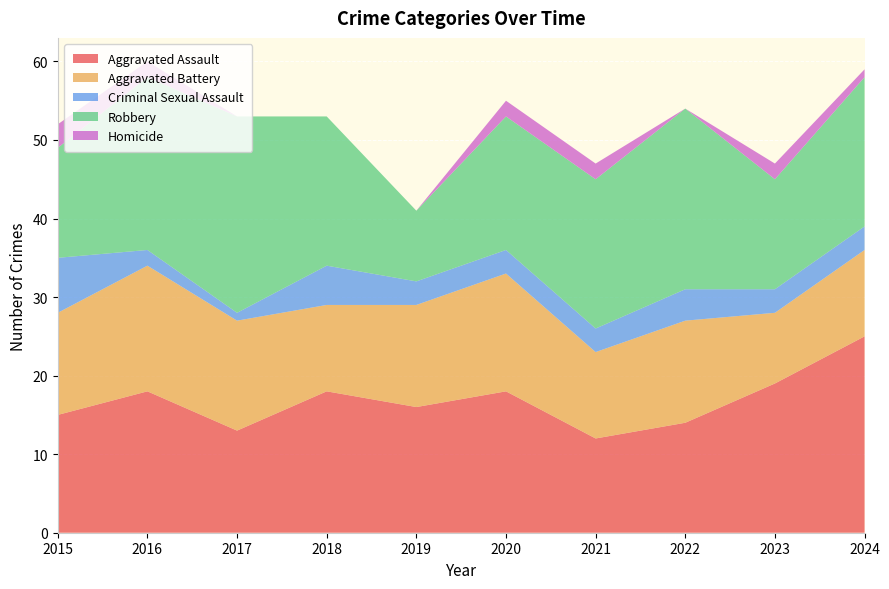

Reading right to left, extract all data points from this chart.

Aggravated Assault: 2024=25	2023=19	2022=14	2021=12	2020=18	2019=16	2018=18	2017=13	2016=18	2015=15
Aggravated Battery: 2024=11	2023=9	2022=13	2021=11	2020=15	2019=13	2018=11	2017=14	2016=16	2015=13
Criminal Sexual Assault: 2024=3	2023=3	2022=4	2021=3	2020=3	2019=3	2018=5	2017=1	2016=2	2015=7
Robbery: 2024=19	2023=14	2022=23	2021=19	2020=17	2019=9	2018=19	2017=25	2016=22	2015=14
Homicide: 2024=1	2023=2	2022=0	2021=2	2020=2	2019=0	2018=0	2017=0	2016=2	2015=3